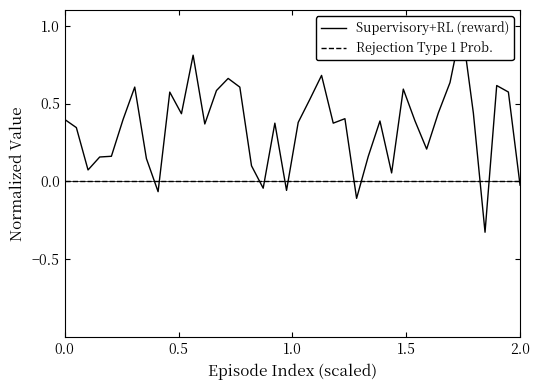

Where is Supervisory+RL (reward) nearest to the value 0?

2.0